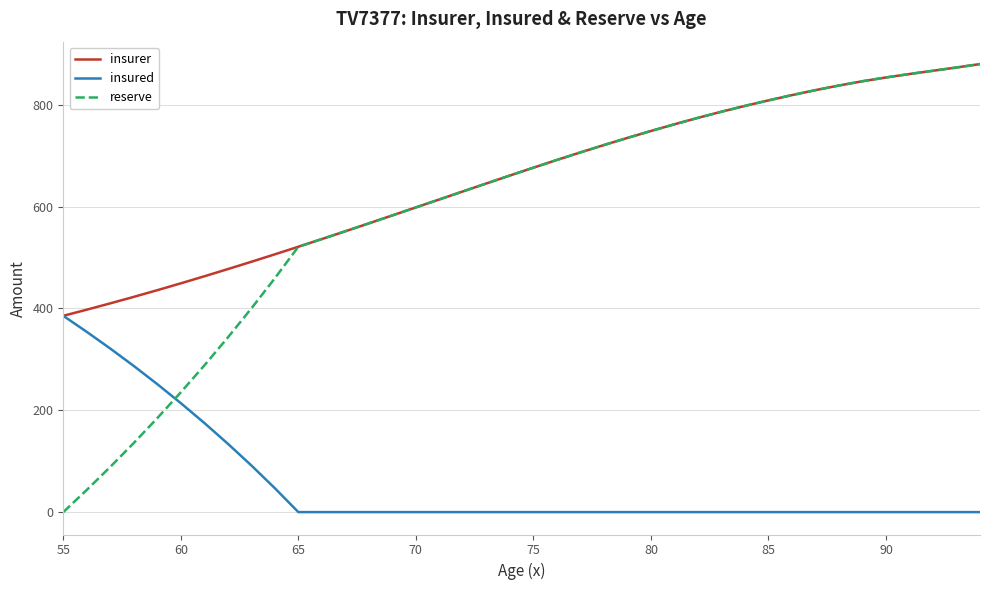

Which series has the largest total across all categories?

insurer